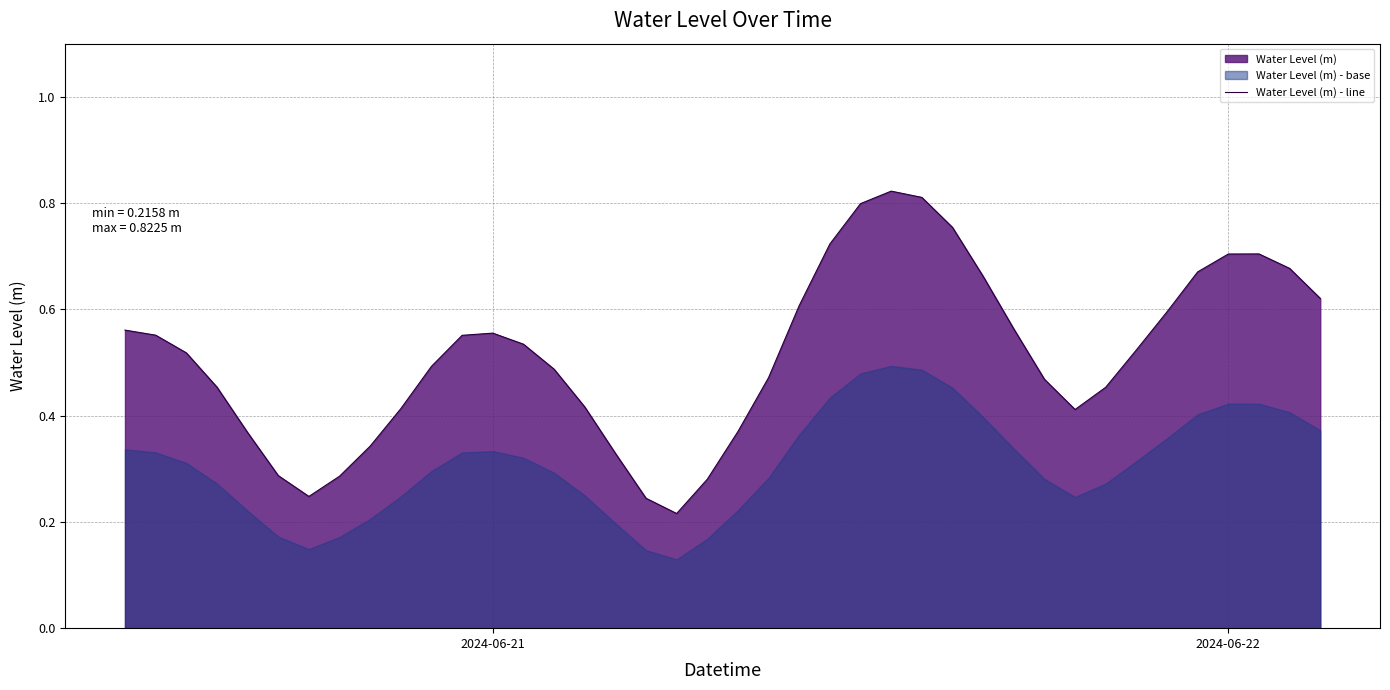

True or false: there are more than 1 points higher than both neighbors.

True